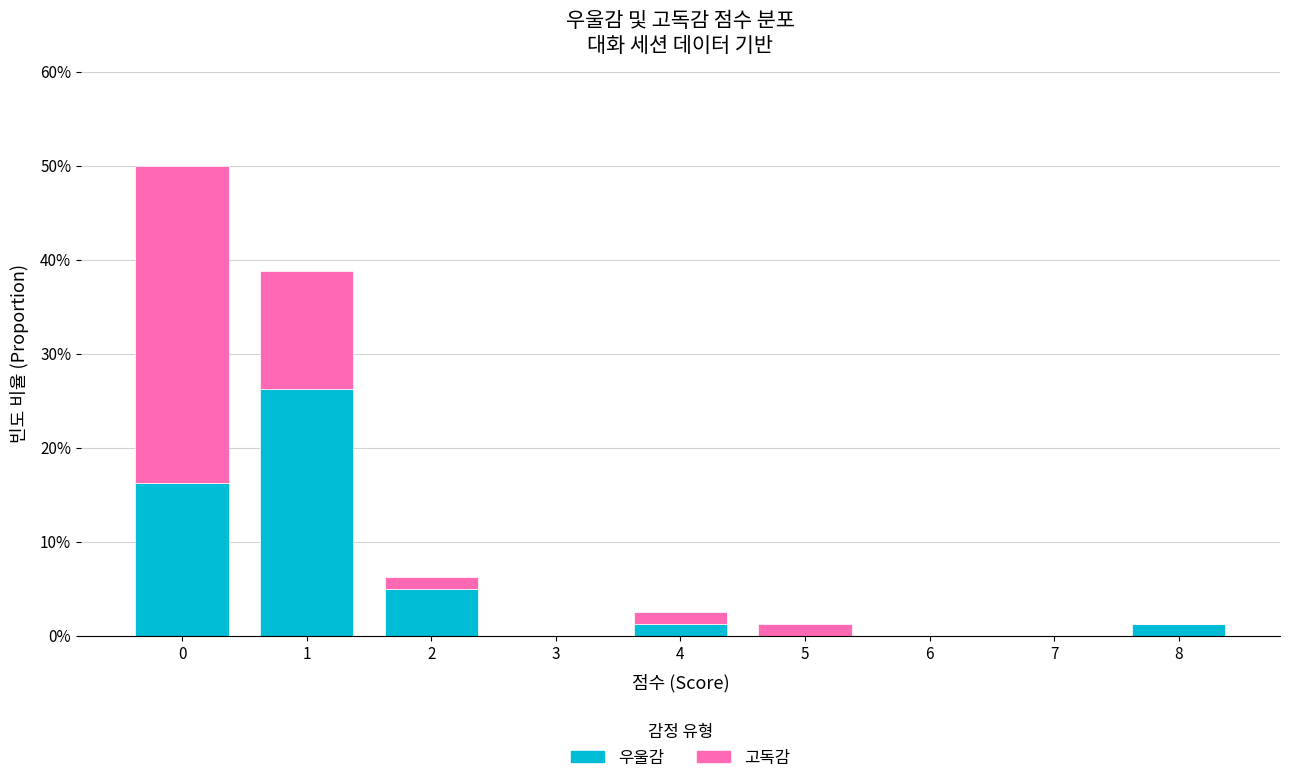

What is the sum of the 우울감 values at 0 and 1?

42.5